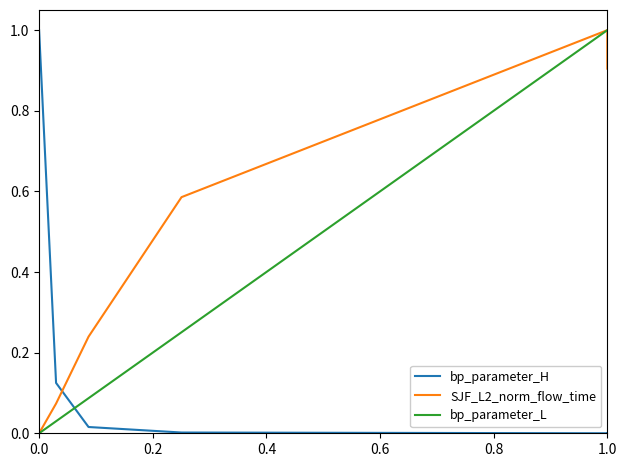

At how many categories does at least one series exceed 0?

7